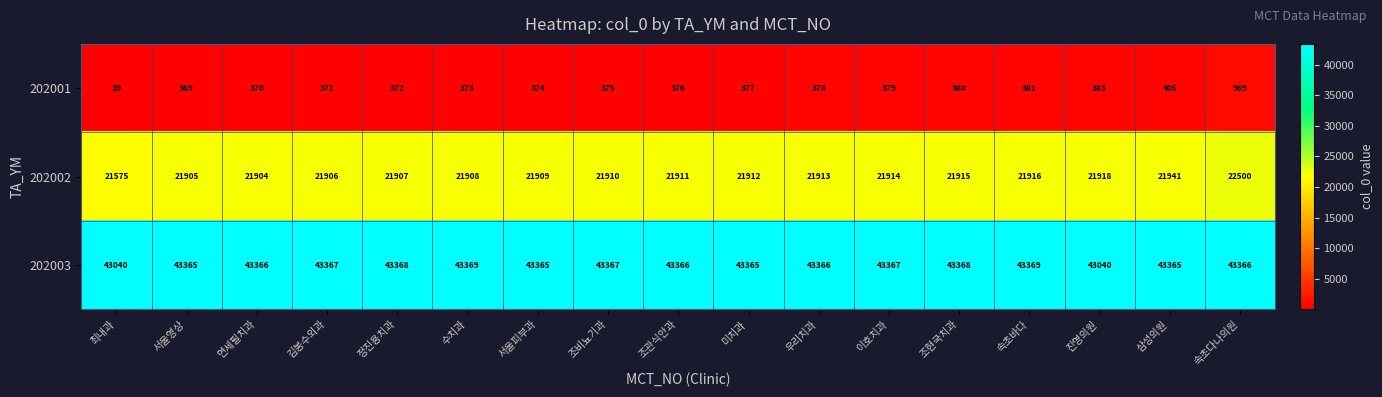

True or false: 202002 has a value of 21913 at 우리치과.

True